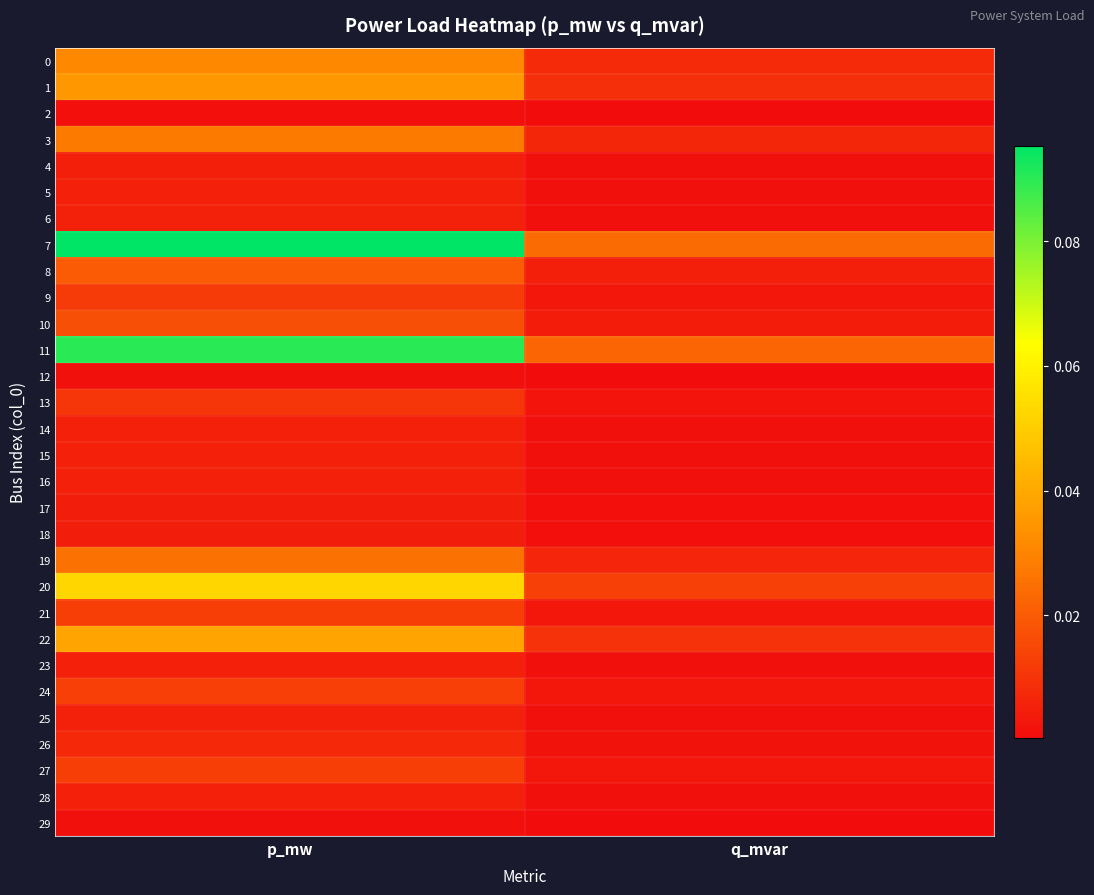

Reading left to right, transcribe all the data shown in this chart.

0: p_mw=0.0	q_mvar=0.0
1: p_mw=0.0	q_mvar=0.0
2: p_mw=0.0	q_mvar=0.0
3: p_mw=0.0	q_mvar=0.0
4: p_mw=0.0	q_mvar=0.0
5: p_mw=0.0	q_mvar=0.0
6: p_mw=0.0	q_mvar=0.0
7: p_mw=0.1	q_mvar=0.0
8: p_mw=0.0	q_mvar=0.0
9: p_mw=0.0	q_mvar=0.0
10: p_mw=0.0	q_mvar=0.0
11: p_mw=0.1	q_mvar=0.0
12: p_mw=0.0	q_mvar=0.0
13: p_mw=0.0	q_mvar=0.0
14: p_mw=0.0	q_mvar=0.0
15: p_mw=0.0	q_mvar=0.0
16: p_mw=0.0	q_mvar=0.0
17: p_mw=0.0	q_mvar=0.0
18: p_mw=0.0	q_mvar=0.0
19: p_mw=0.0	q_mvar=0.0
20: p_mw=0.1	q_mvar=0.0
21: p_mw=0.0	q_mvar=0.0
22: p_mw=0.0	q_mvar=0.0
23: p_mw=0.0	q_mvar=0.0
24: p_mw=0.0	q_mvar=0.0
25: p_mw=0.0	q_mvar=0.0
26: p_mw=0.0	q_mvar=0.0
27: p_mw=0.0	q_mvar=0.0
28: p_mw=0.0	q_mvar=0.0
29: p_mw=0.0	q_mvar=0.0